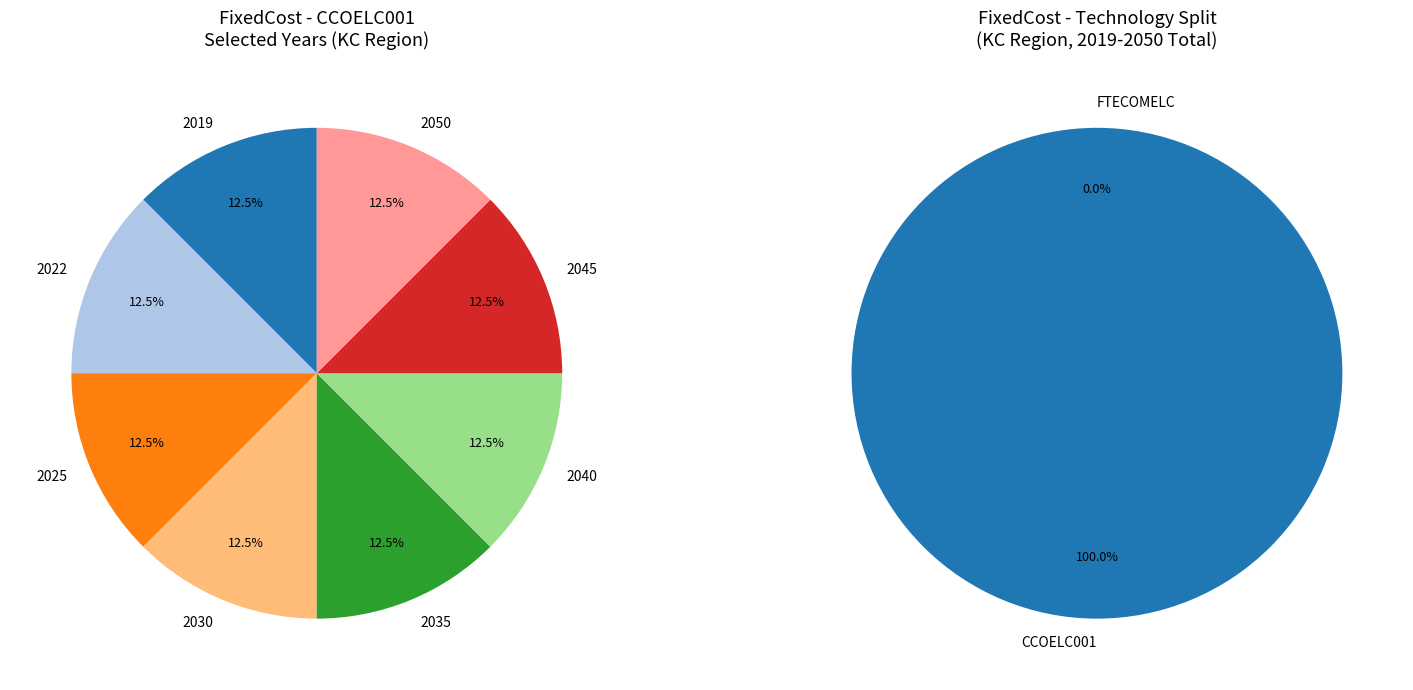

Rank the categories by value from highest to lowest.

CCOELC001, FTECOMELC